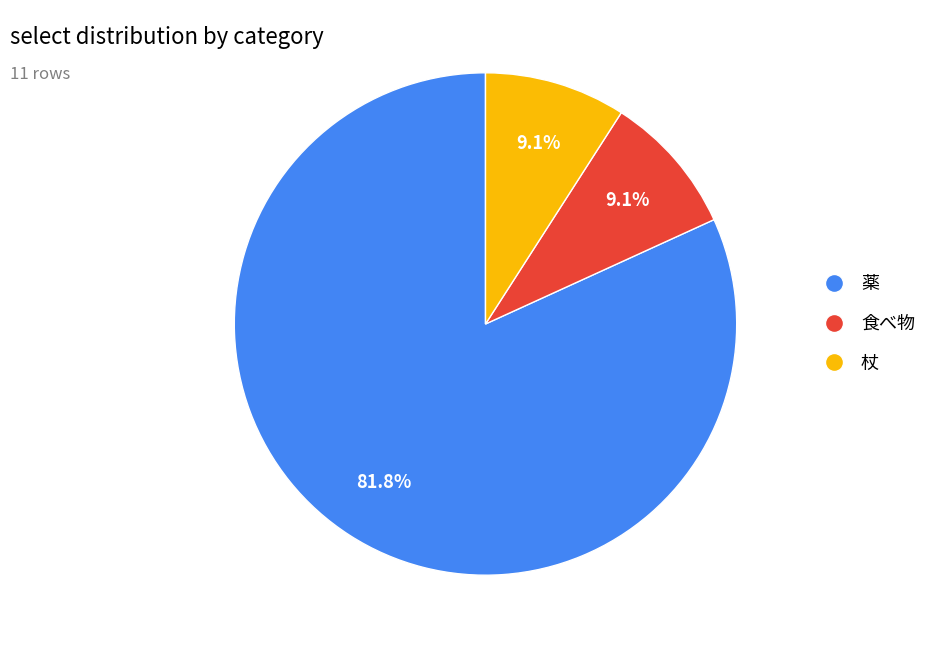

The 薬 slice represents 75% of the pie. True or false?

False